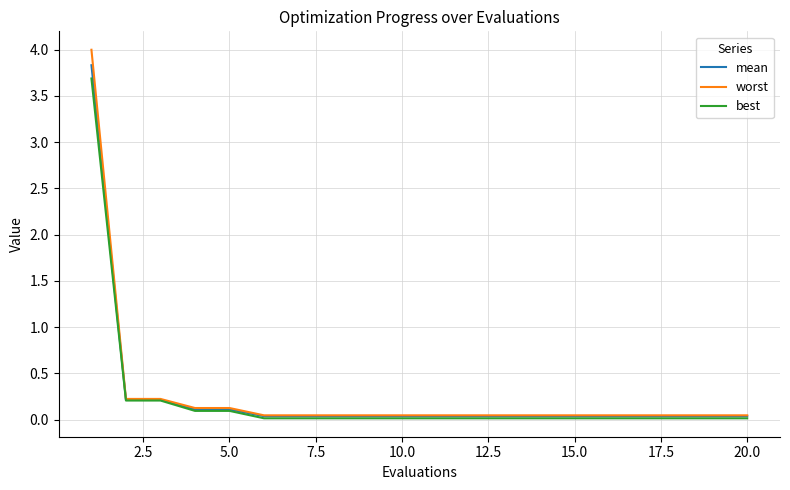

Which series has the largest range (max minus min)?

worst